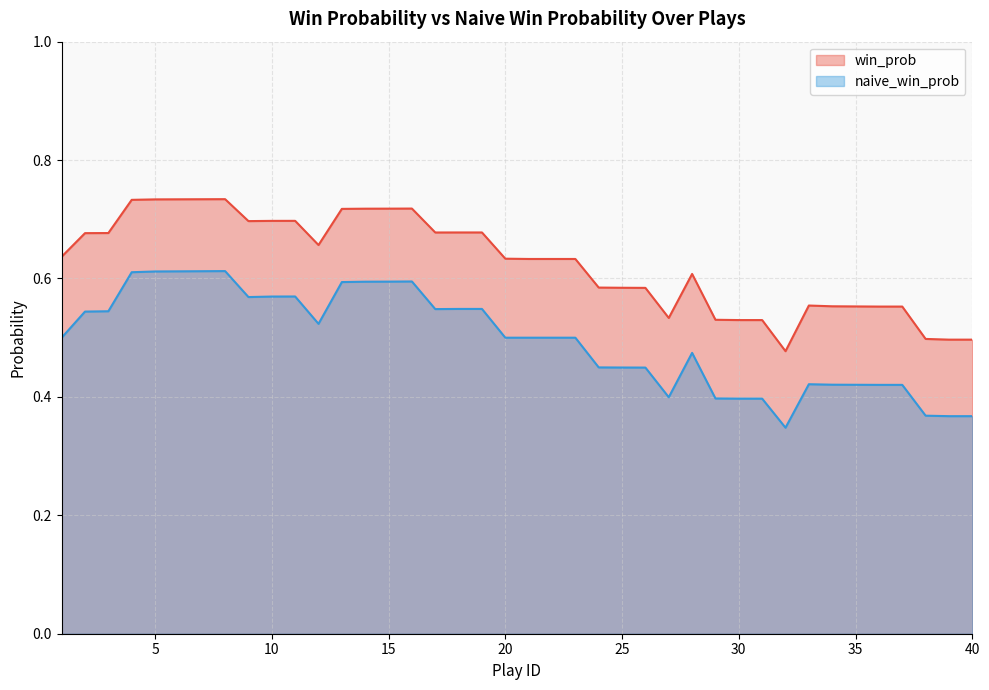

At which category does naive_win_prob reach its first local valley?

9